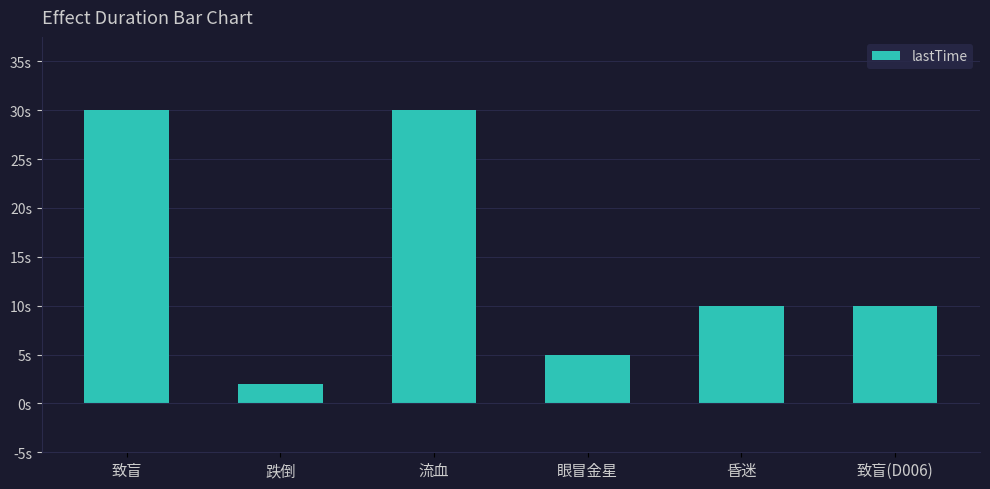

True or false: the data shows 14 at 致盲(D006).

False